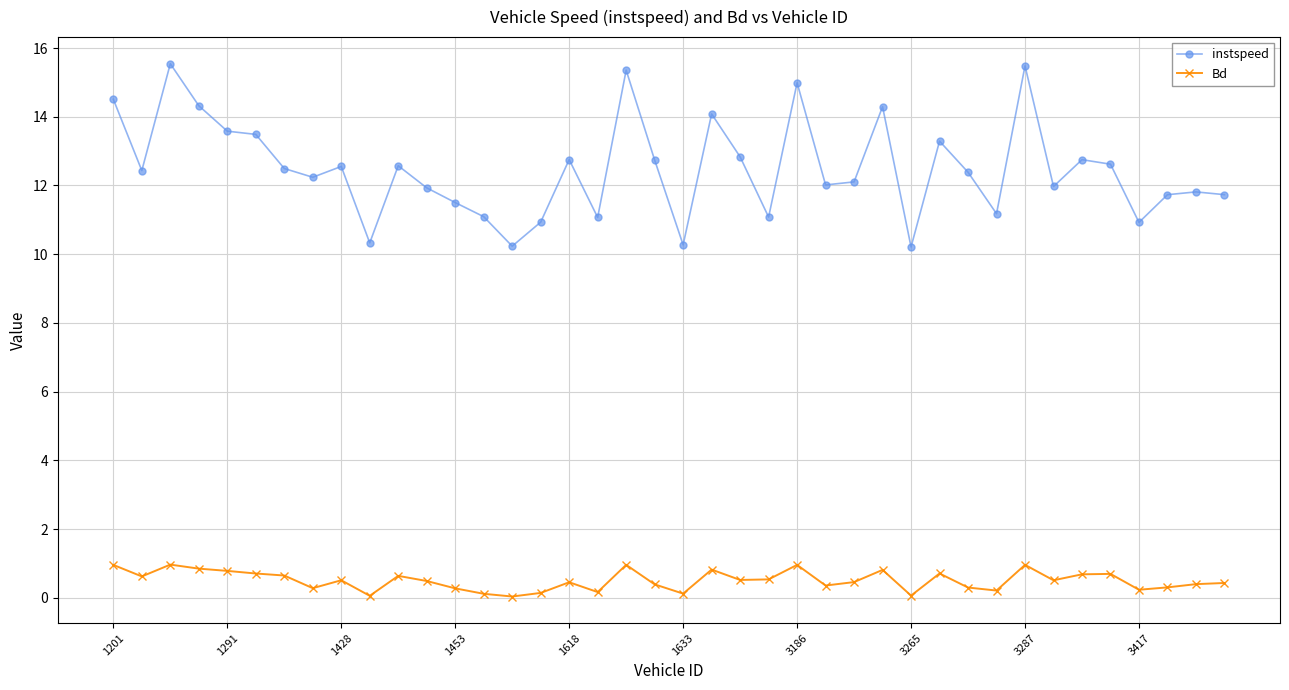

True or false: instspeed has more than 1 points higher than both neighbors.

True